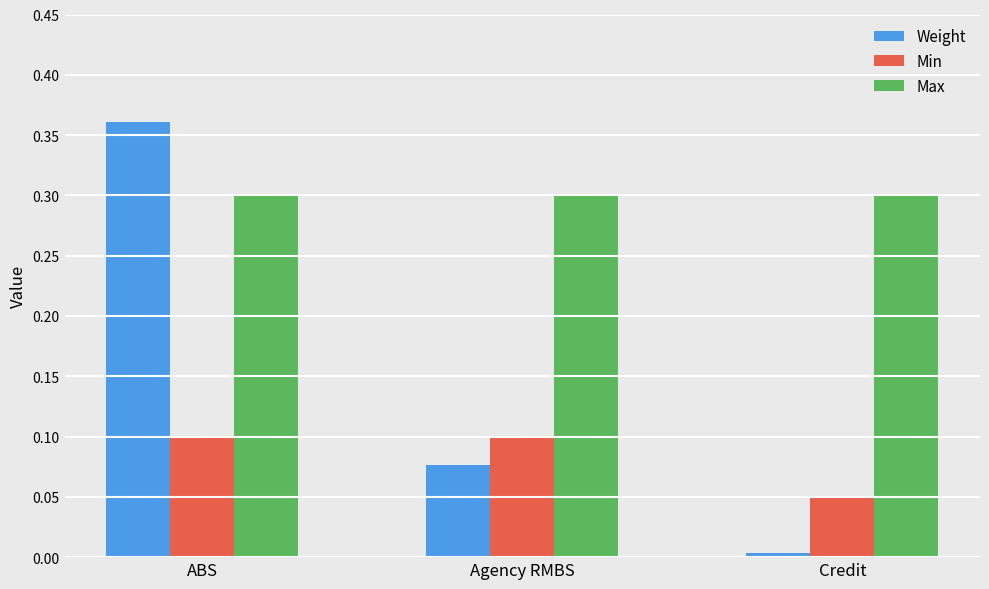

At which category is the sum across all series the highest?

ABS